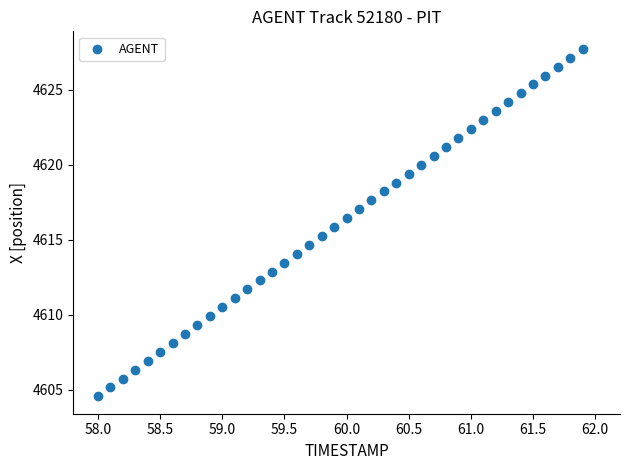

What is the range of Y values (max minus min)?

23.2